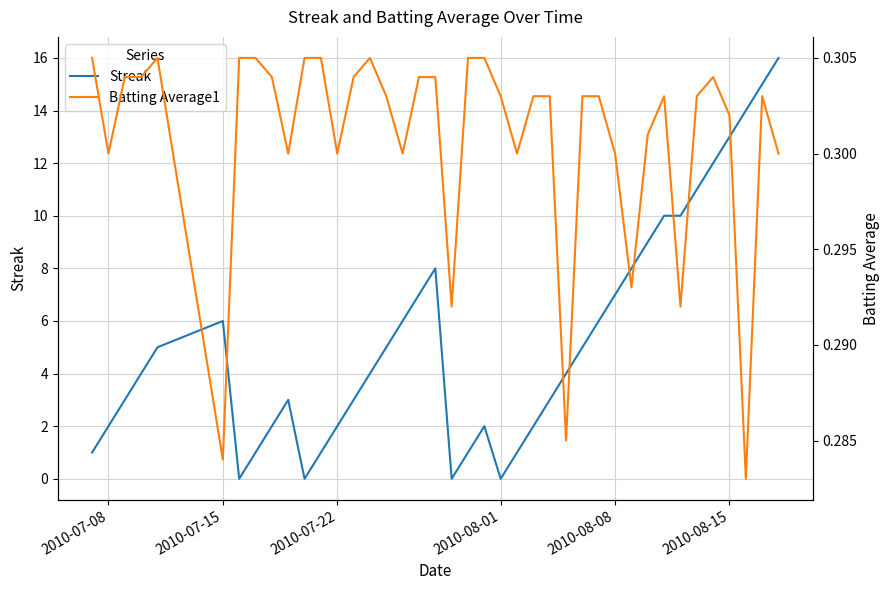

List the series in order of their overall mean, lowest first.

Batting Average1, Streak